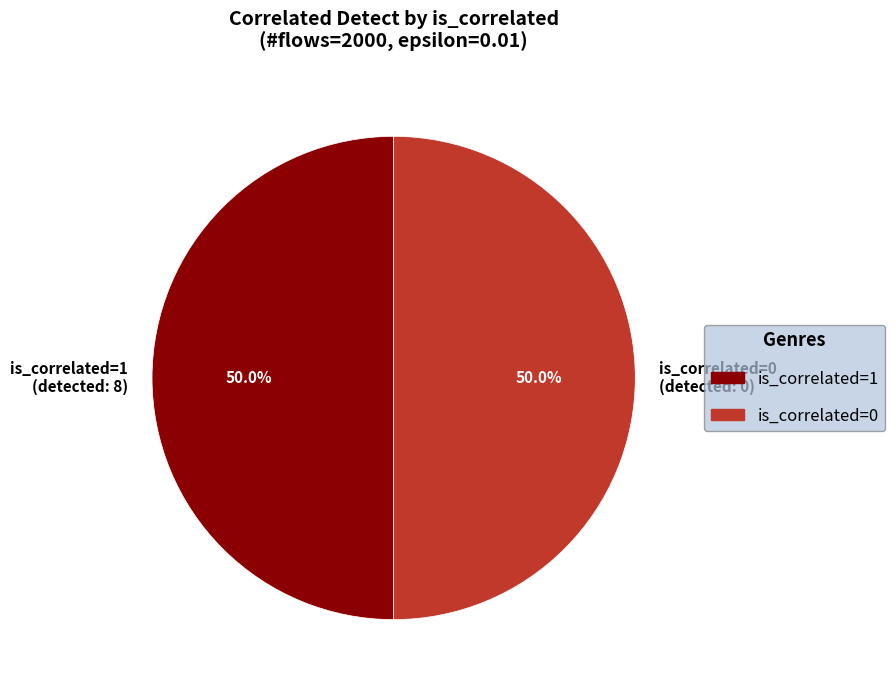

Is the sum of is_correlated=0 (detected: 0) and is_correlated=1 (detected: 8) greater than half?

Yes